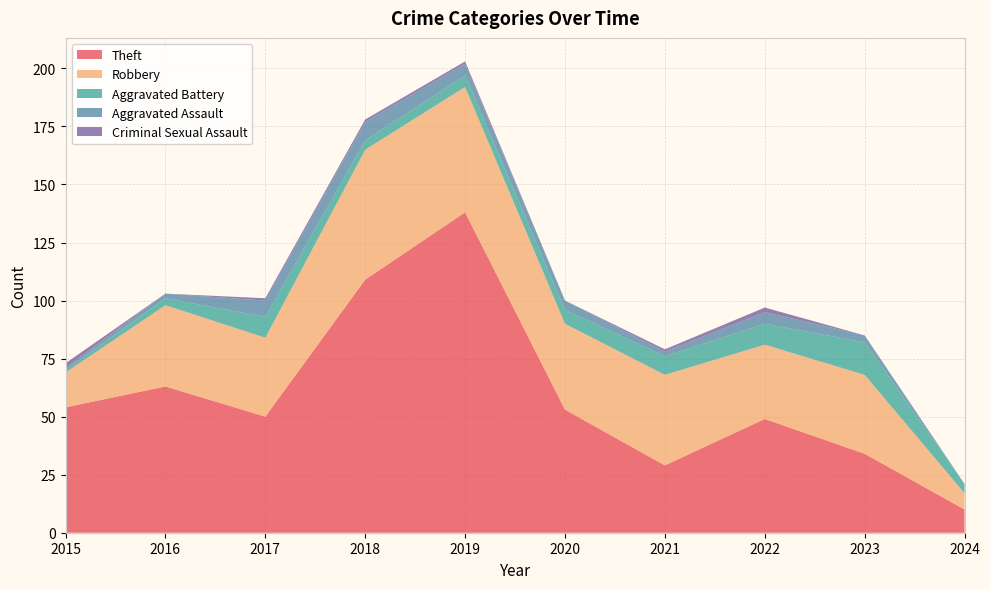

Reading left to right, transcribe all the data shown in this chart.

Theft: 54	63	50	109	138	53	29	49	34	10
Robbery: 15	35	34	56	54	37	39	32	34	7
Aggravated Battery: 1	3	9	4	5	6	8	9	14	4
Aggravated Assault: 1	2	7	8	5	4	2	5	3	0
Criminal Sexual Assault: 2	0	1	1	1	0	1	2	0	0